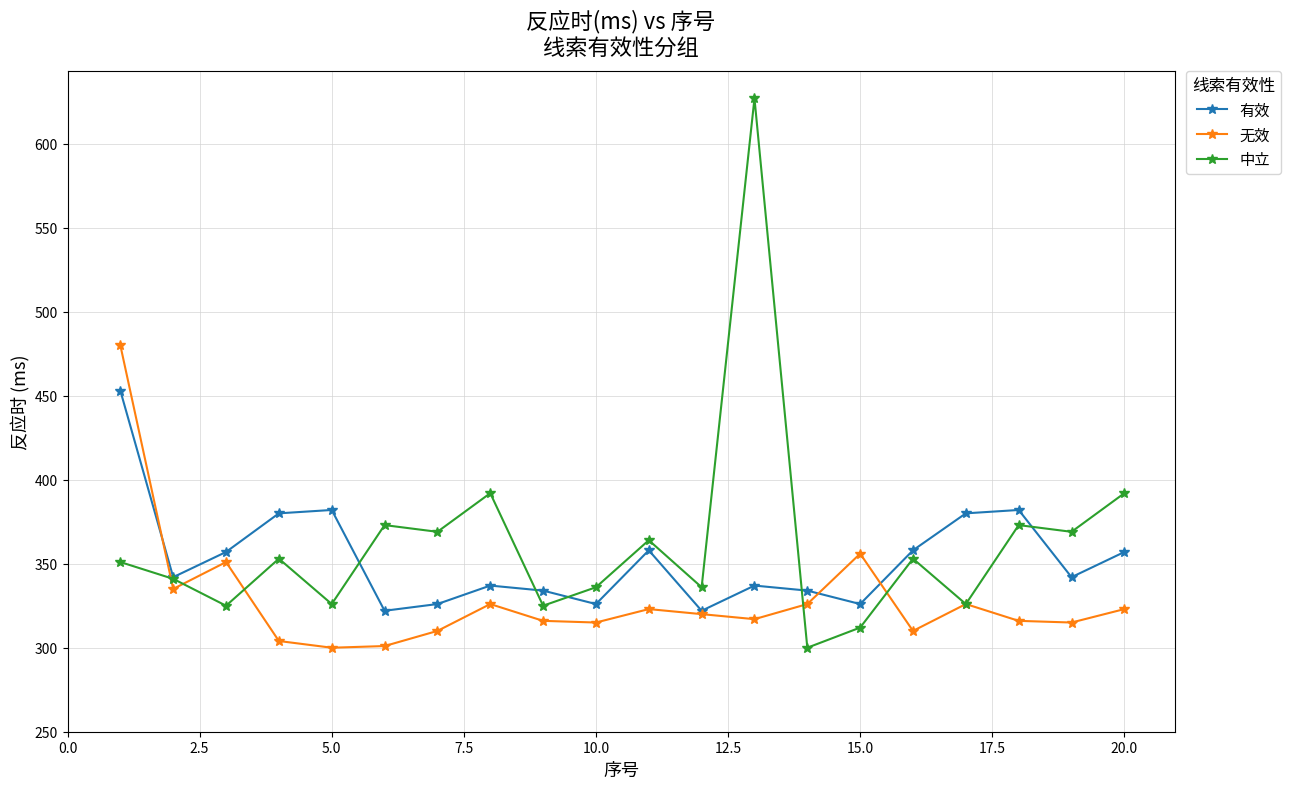

Which series has the largest range (max minus min)?

中立